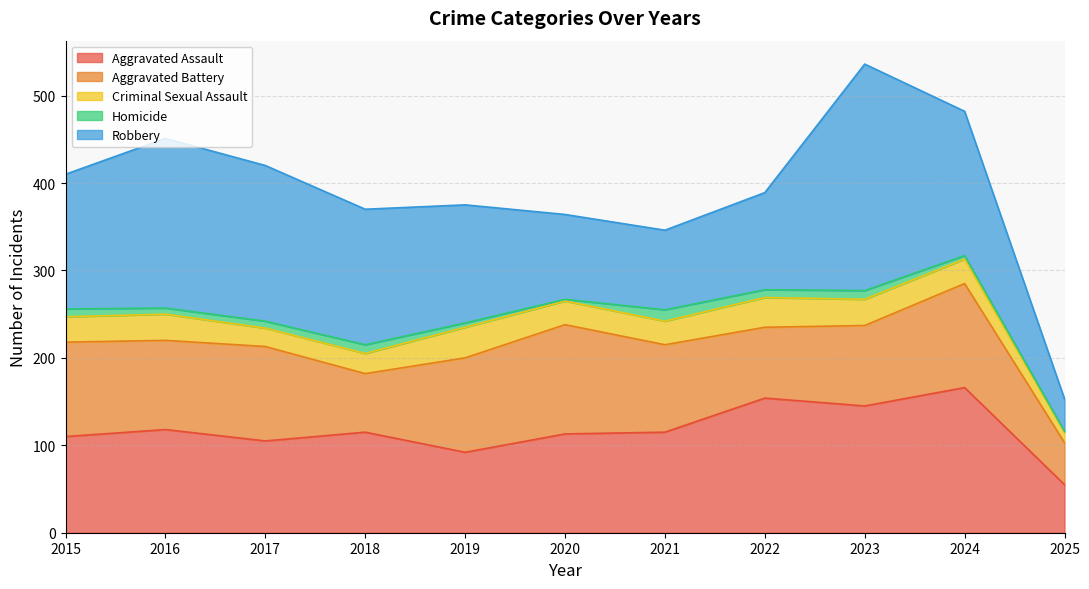

What is the difference between the Homicide values at 2024 and 2025?

3